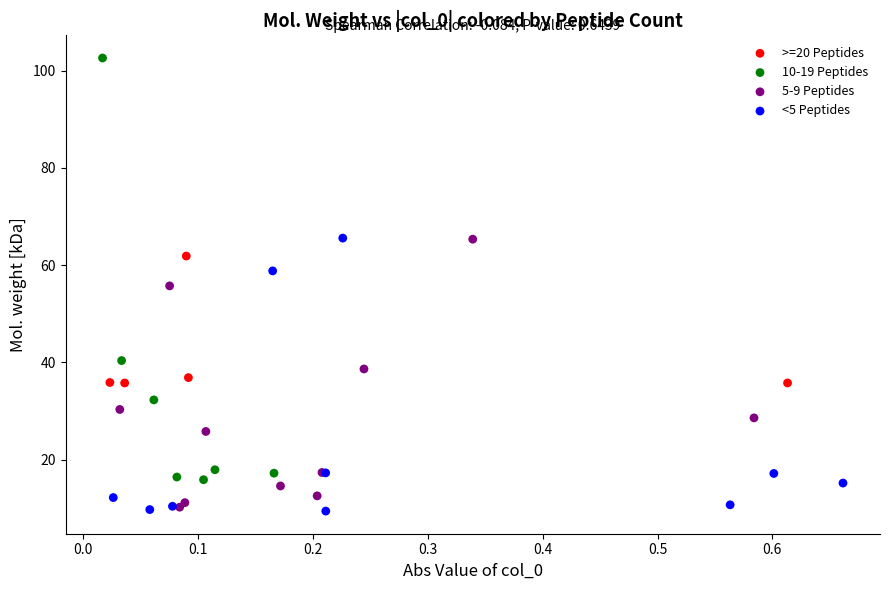

Which series reaches the maximum Y coordinate?

10-19 Peptides